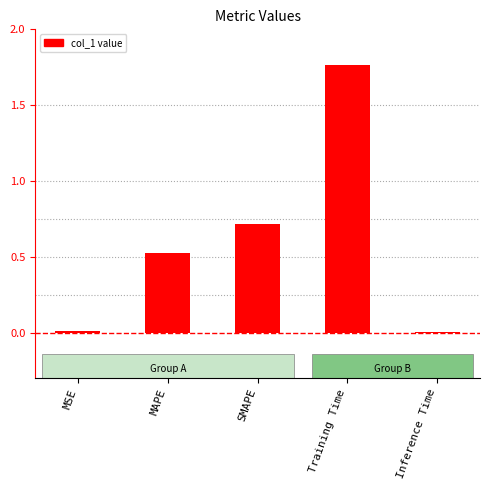

Are the bars grouped side by side (vs. stacked)?

No